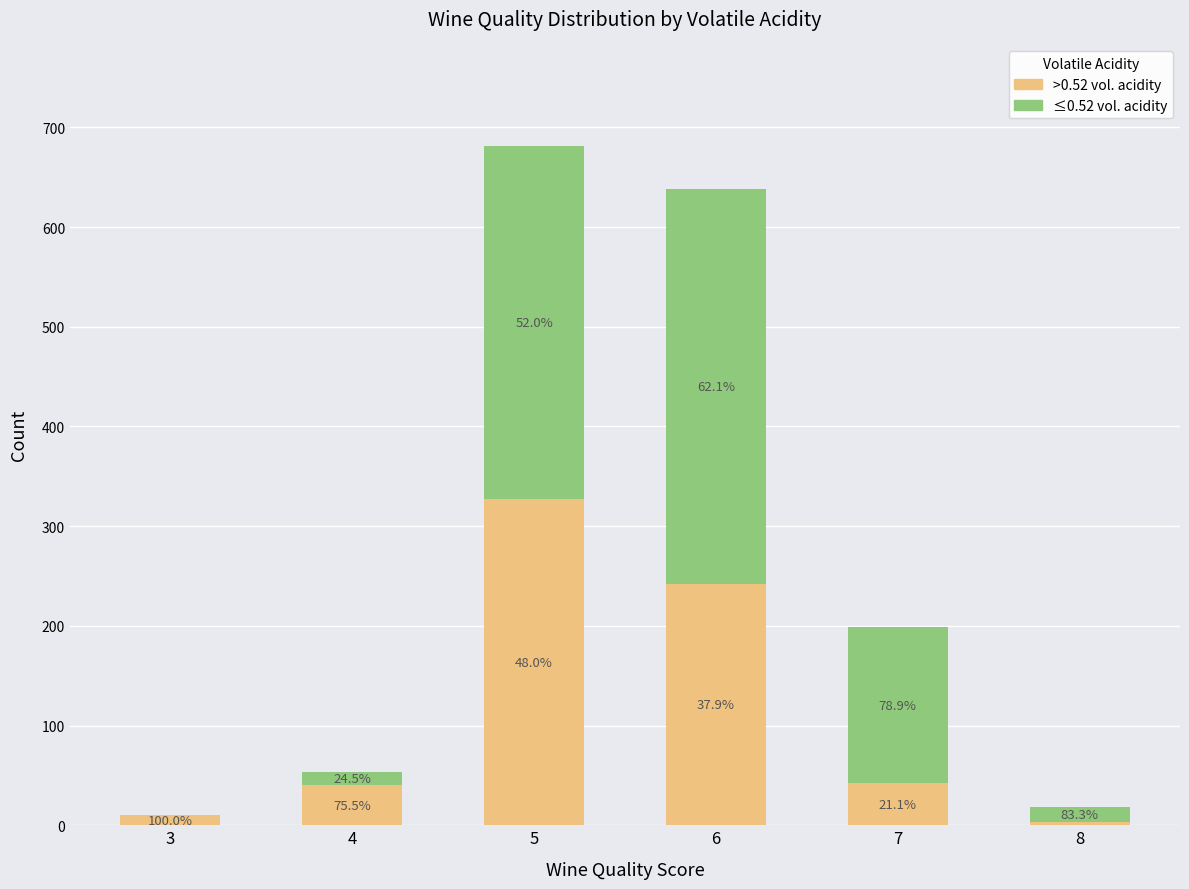

Are the bars horizontal?

No